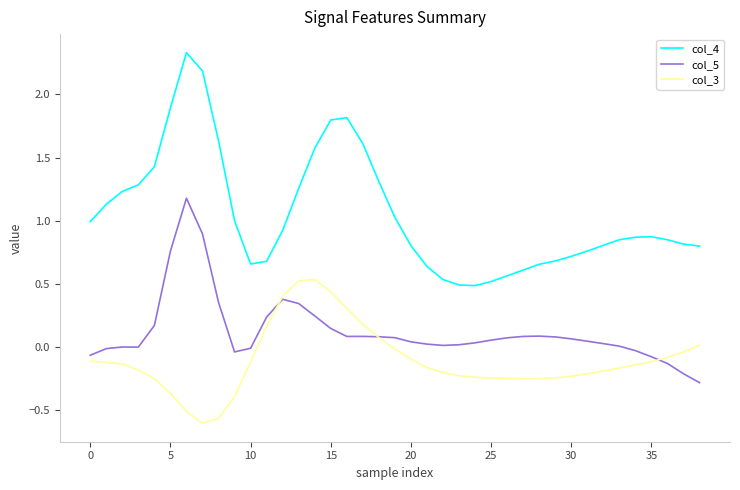

Which series has the largest total across all categories?

col_4